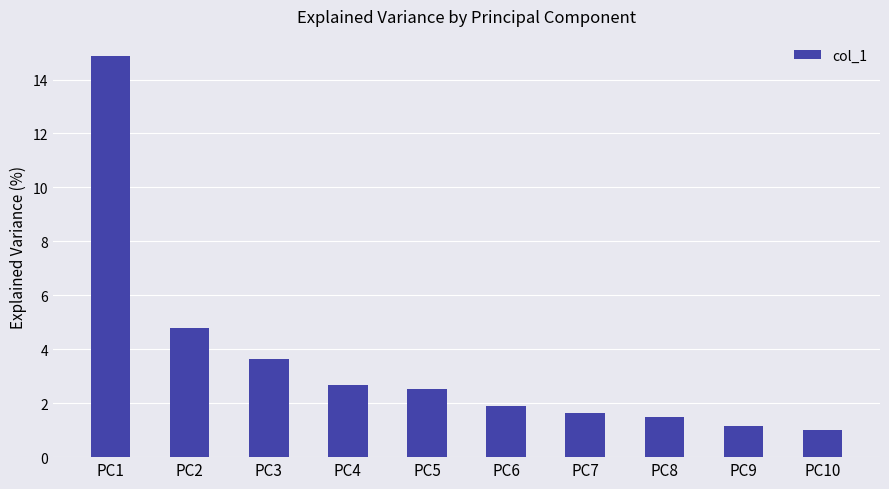

How many series are shown in this chart?

1